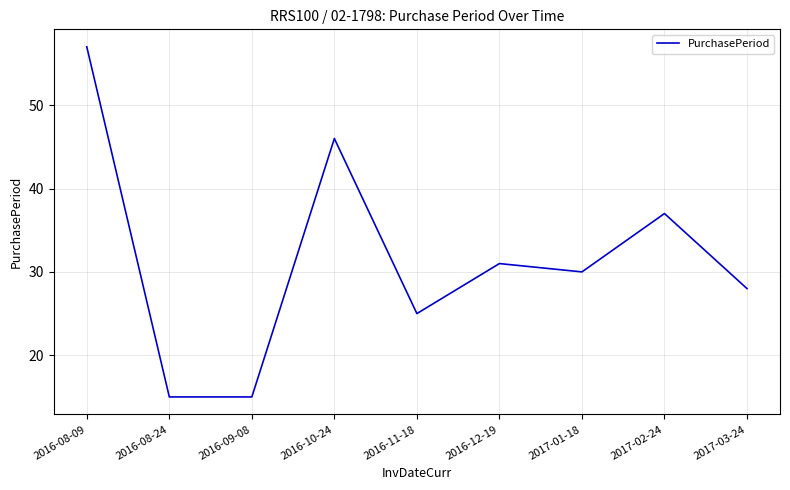

What is the change in value from 2016-11-18 to 2017-02-24?

+12